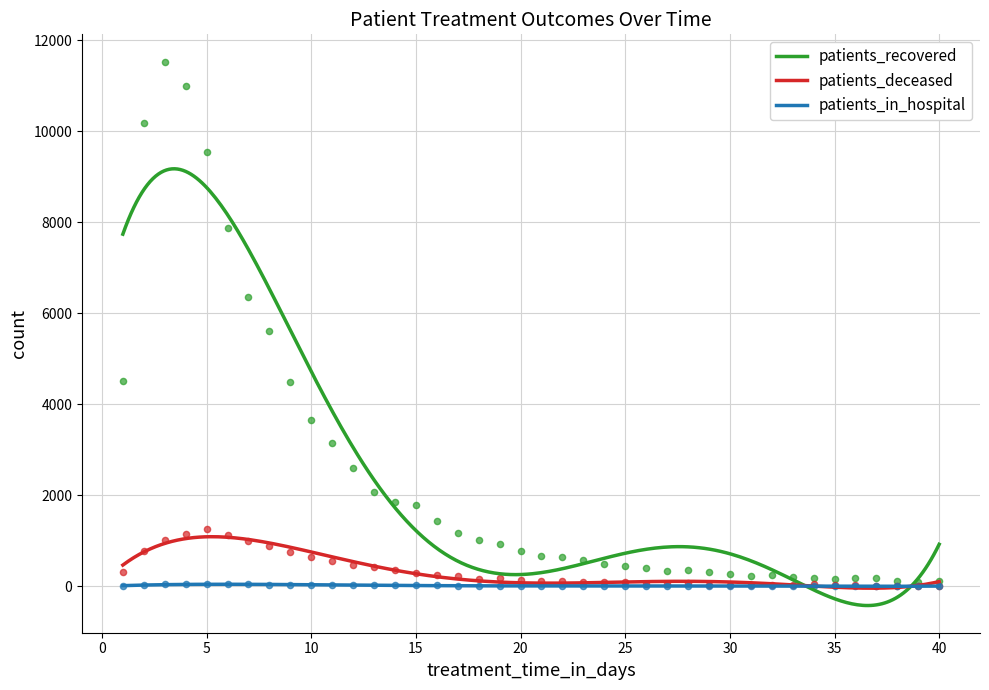

Which series reaches the maximum Y coordinate?

patients_recovered